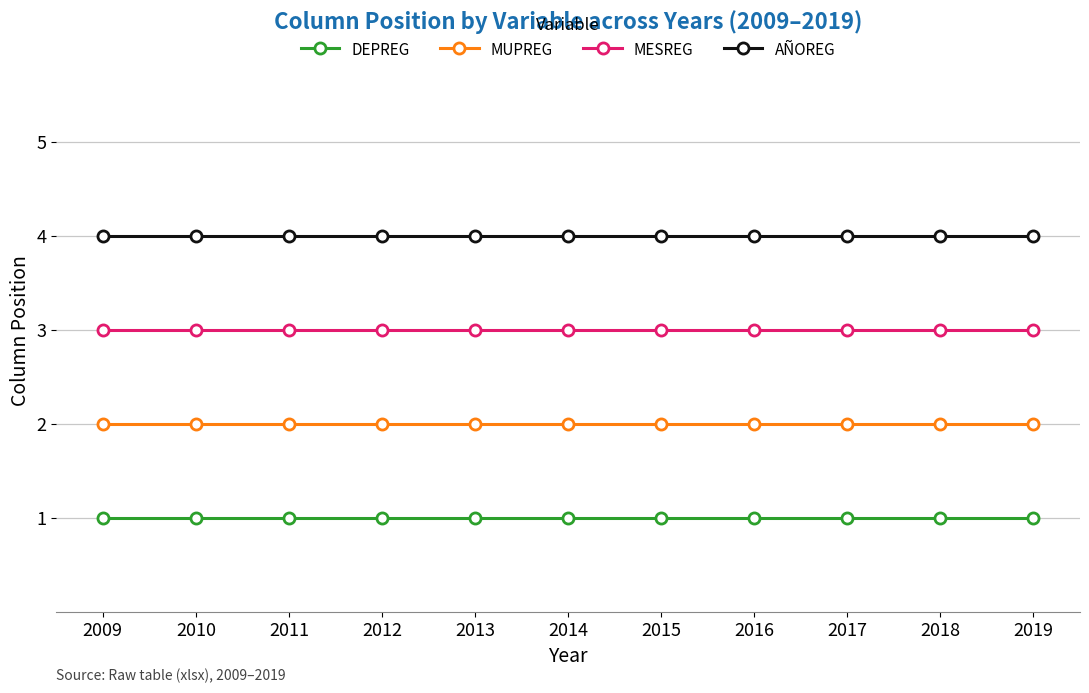

The AÑOREG series shows 6 at 2016. True or false?

False